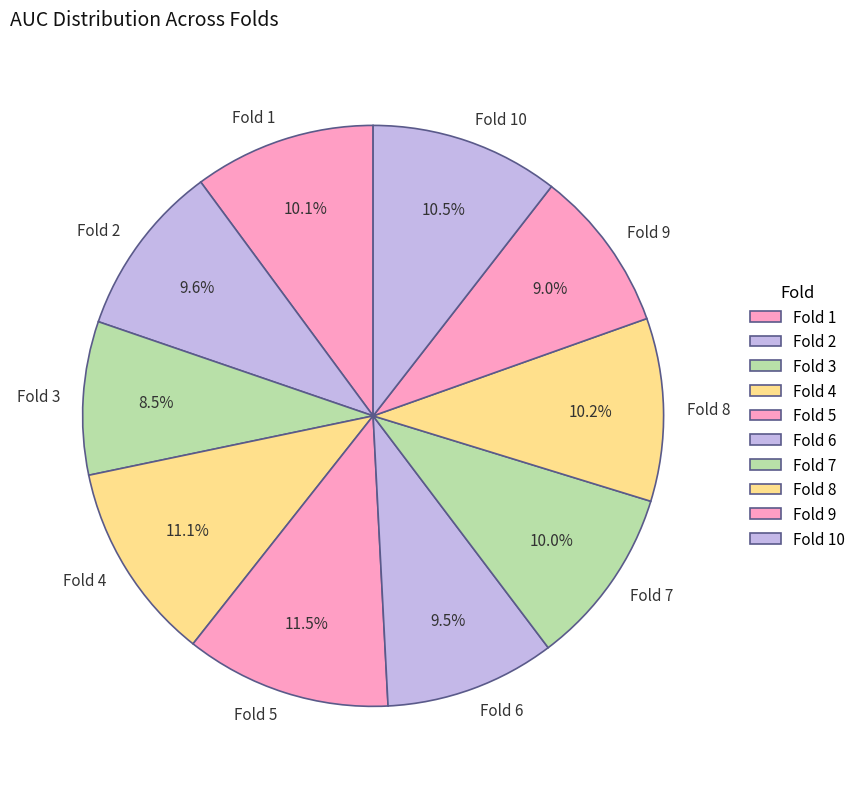

Combined, do Fold 5 and Fold 4 account for over 50%?

No